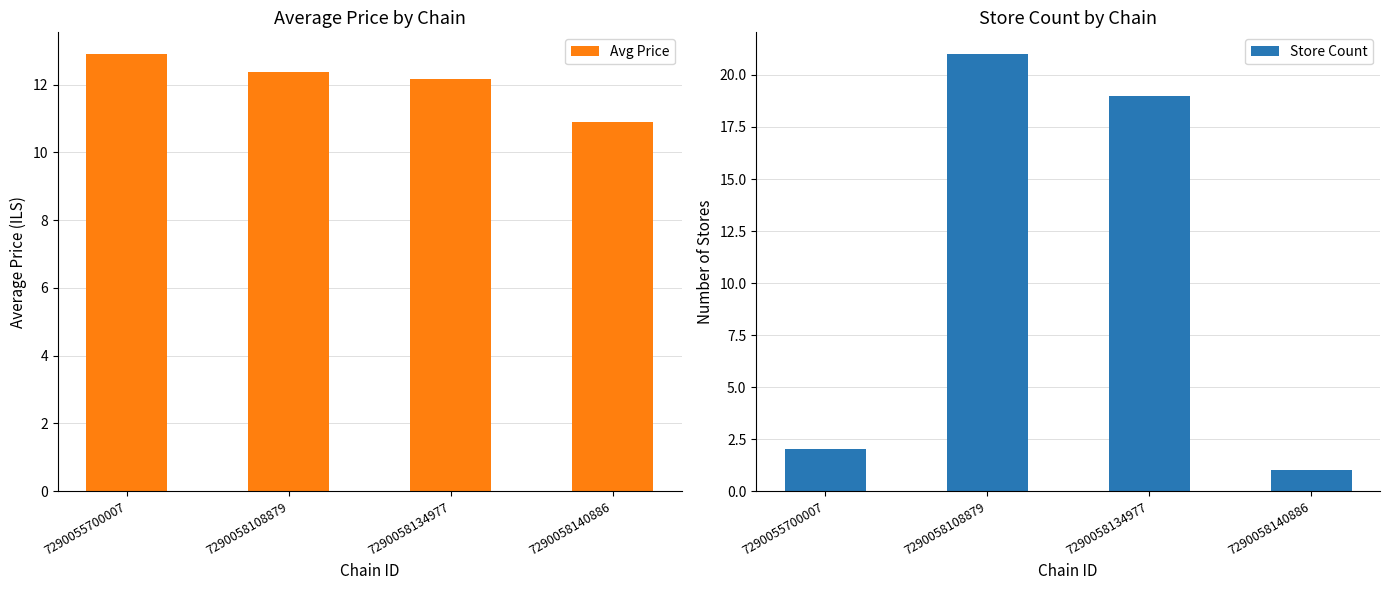

What is the value of the Store Count bar at the 2nd from the left?

21